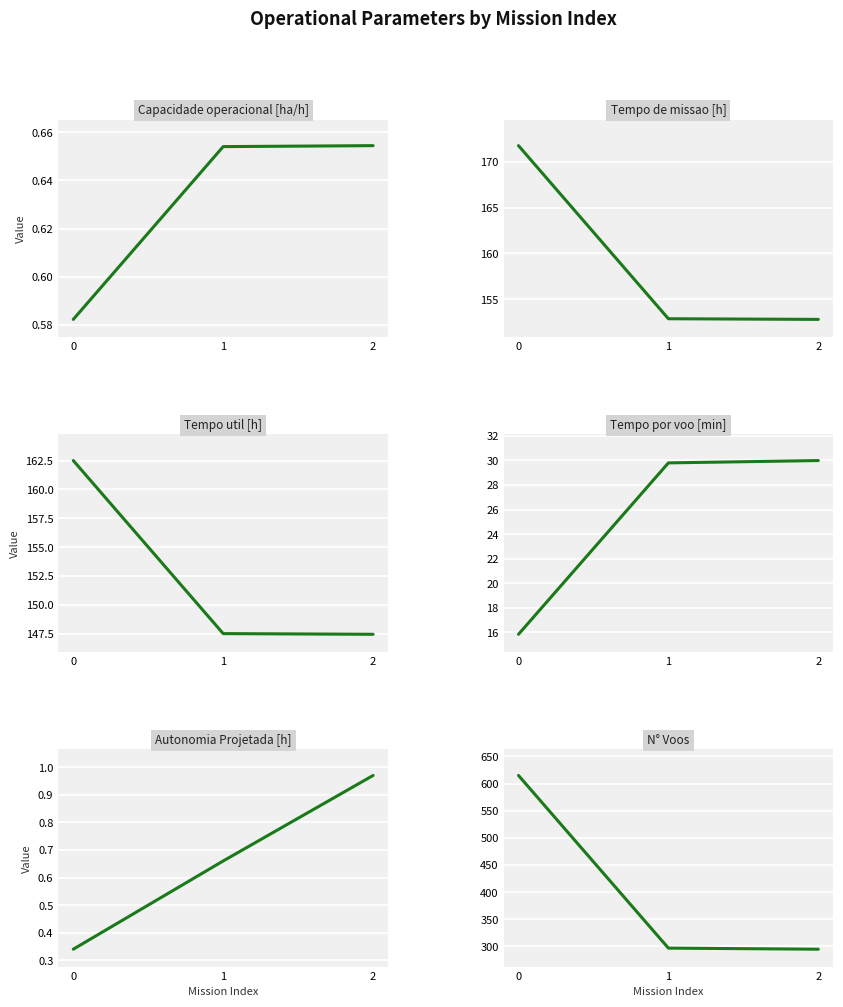

Reading left to right, extract all data points from this chart.

Capacidade operacional [ha/h]: 0=0.6	1=0.7	2=0.7
Tempo de missao [h]: 0=171.8	1=152.9	2=152.8
Tempo util [h]: 0=162.5	1=147.5	2=147.4
Tempo por voo [min]: 0=15.8	1=29.8	2=30.0
Autonomia Projetada [h]: 0=0.3	1=0.7	2=1.0
N° Voos: 0=615.0	1=297.0	2=295.0